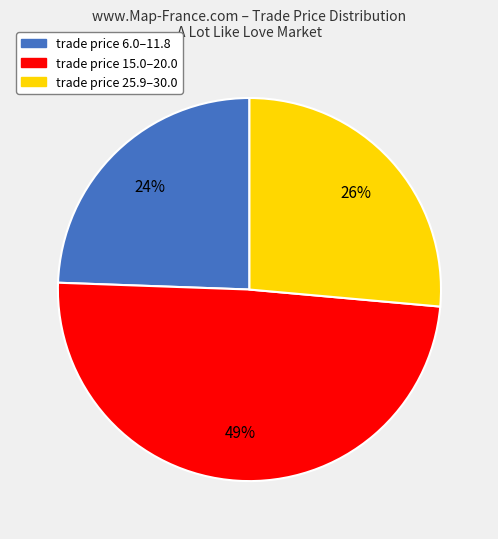

Is there a majority slice in this chart?

No